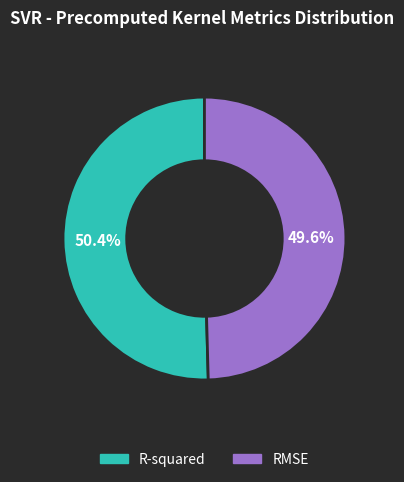

Which category has the smallest portion of the pie?

RMSE